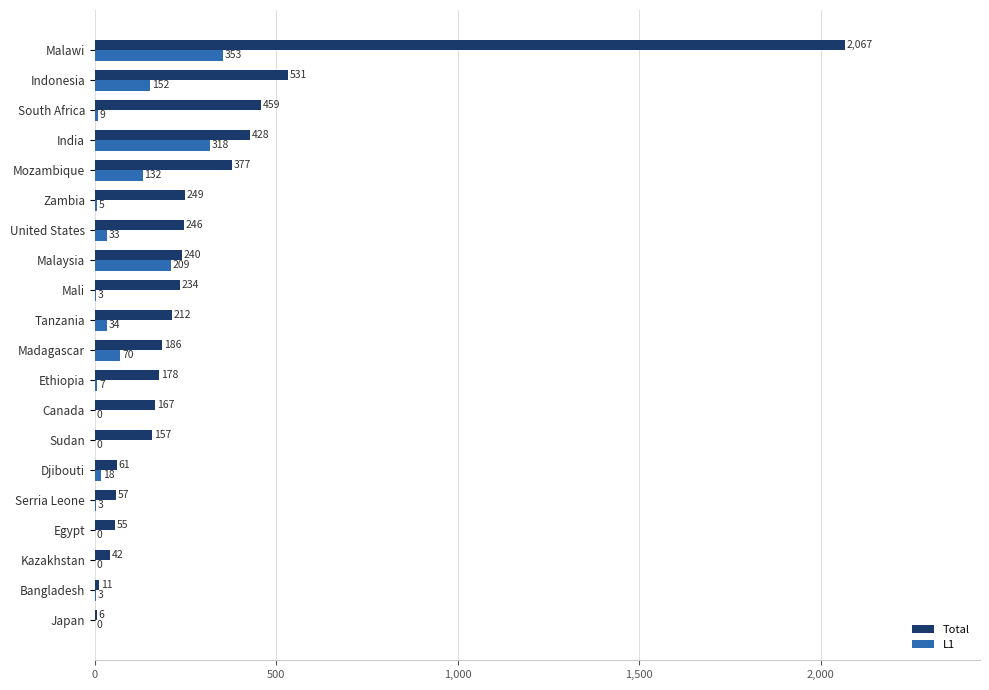

Where is L1 nearest to the value 176?

Indonesia